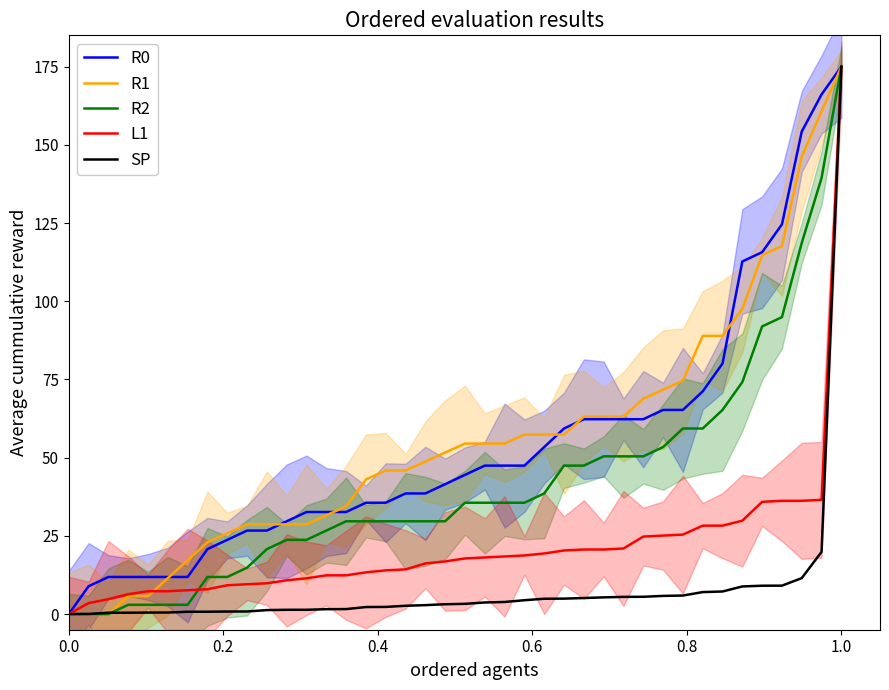

Which series ends up on top after the final intersection of R1 and L1?

R1